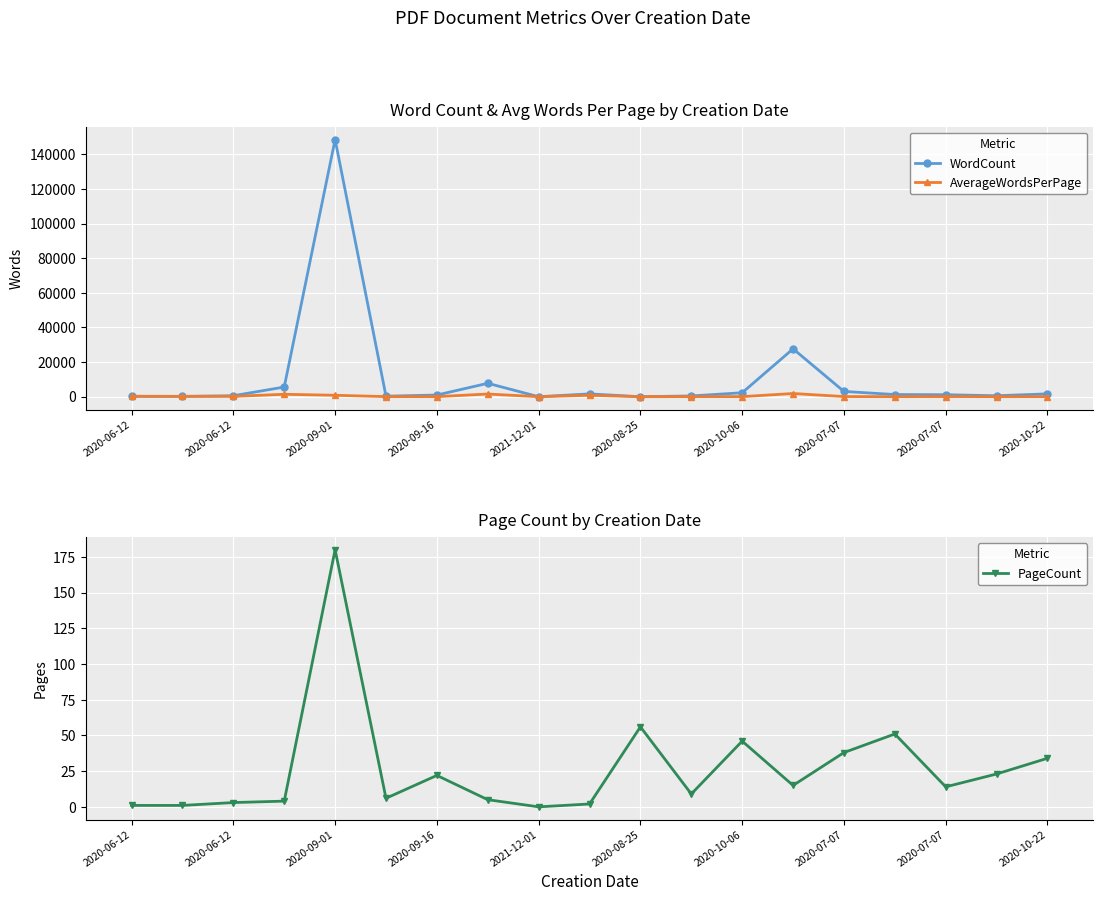

What is the sum of the PageCount values at 2020-10-22 and 2020-07-07?

72